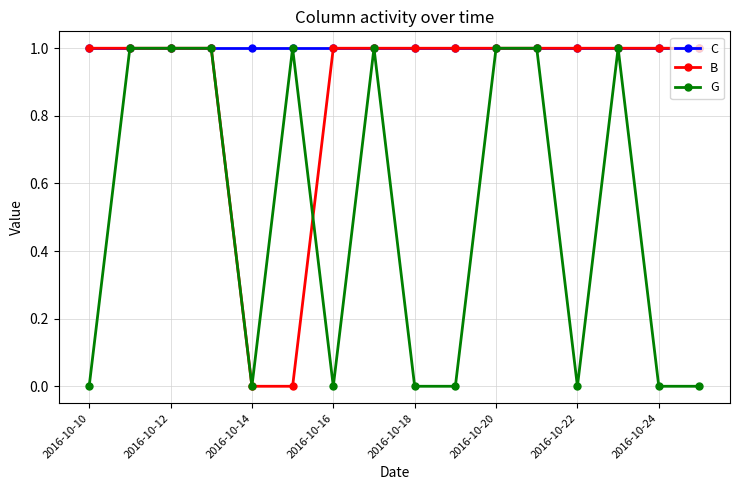

List the series in order of their overall mean, highest first.

C, B, G